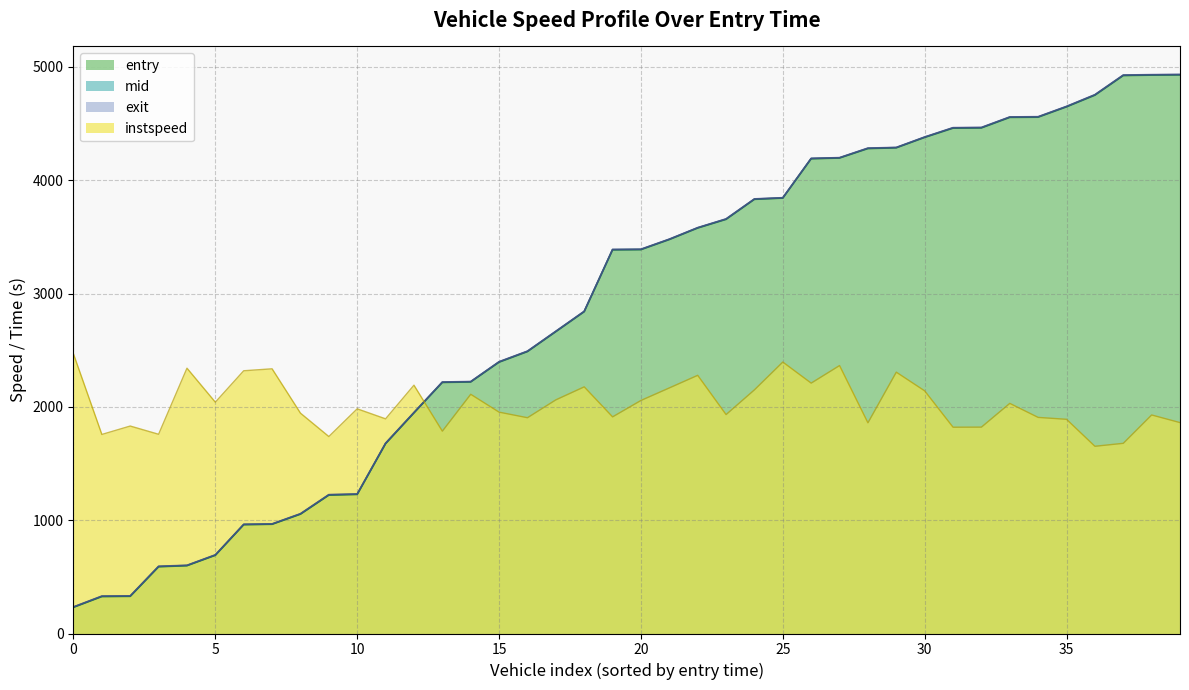

True or false: entry and instspeed cross at least once.

True